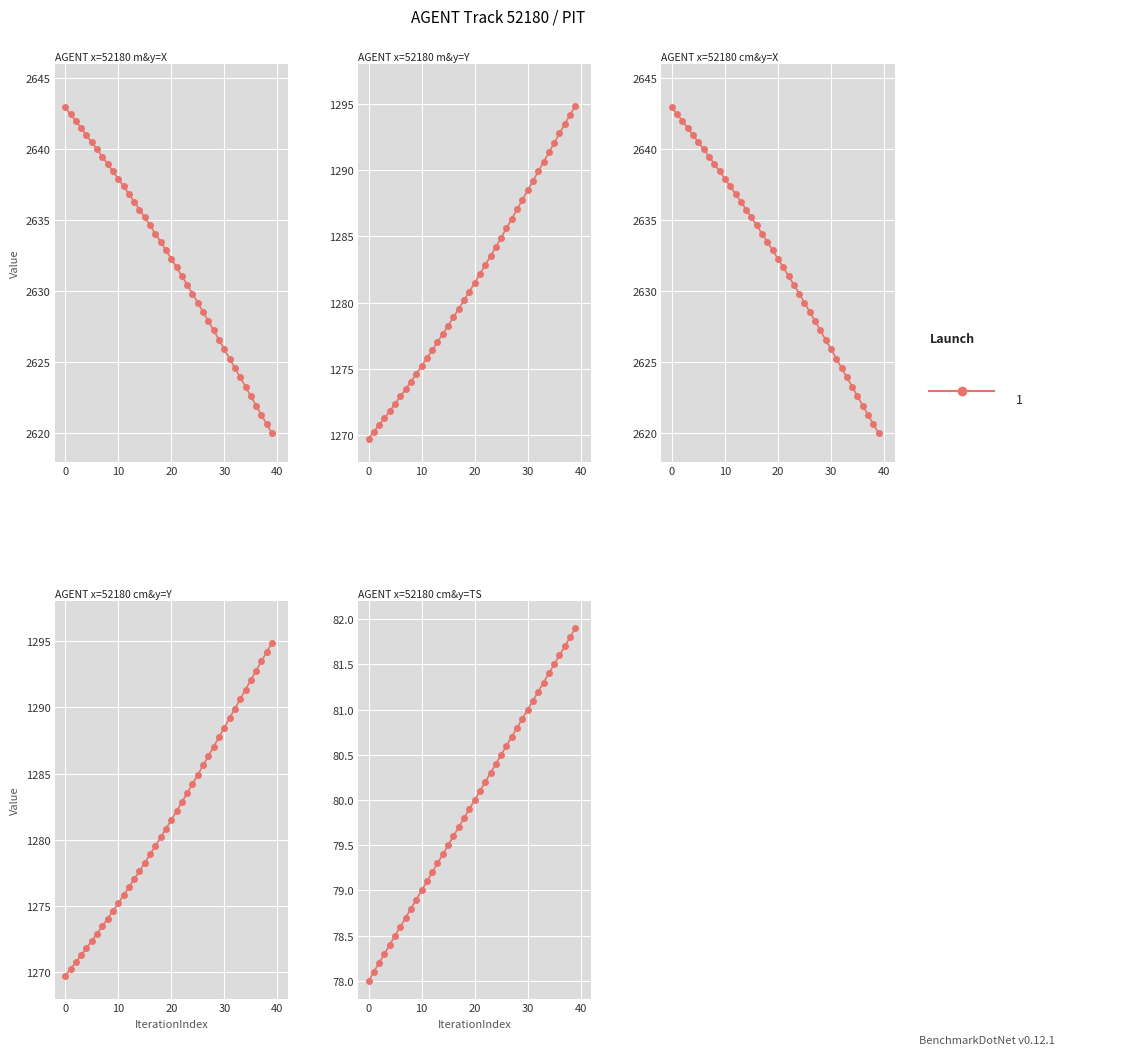

What is the difference between the Y values at 7 and 28?

13.5